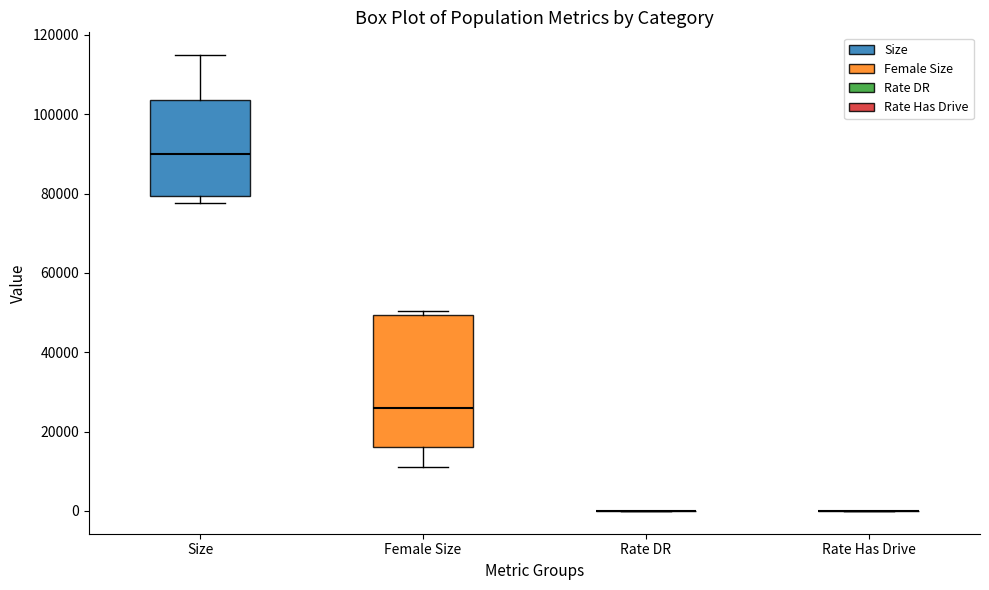

Reading left to right, transcribe this box plot: for each box, give where its median line is, the range the box spans, and where its two whiskers end, as read against the y-axis. The values are not printed on the chart, so give them approximately, as read against the axis.

Size: median 90000, box 80000 to 104000, whiskers 78000 to 114000
Female Size: median 26000, box 16000 to 50000, whiskers 12000 to 50000 (just above the box's upper edge)
Rate DR: box collapsed to a line at 0, whiskers 0 to 0
Rate Has Drive: box collapsed to a line at 0, whiskers 0 to 0